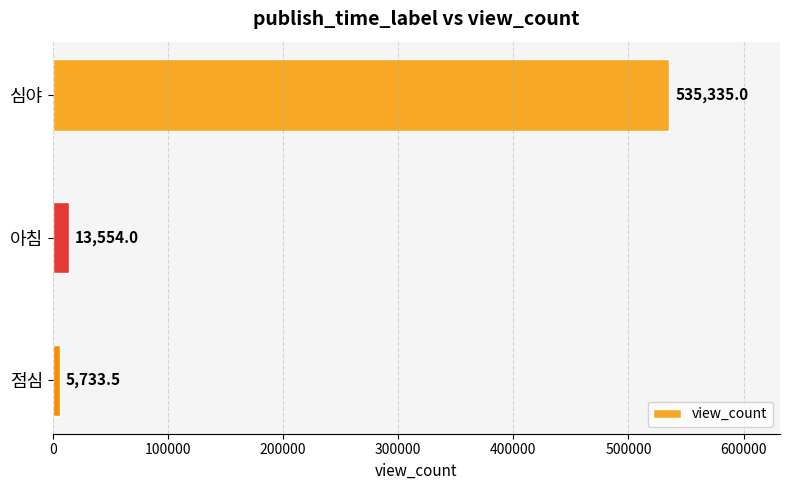

What is the difference between the second highest and minimum values?

7820.5